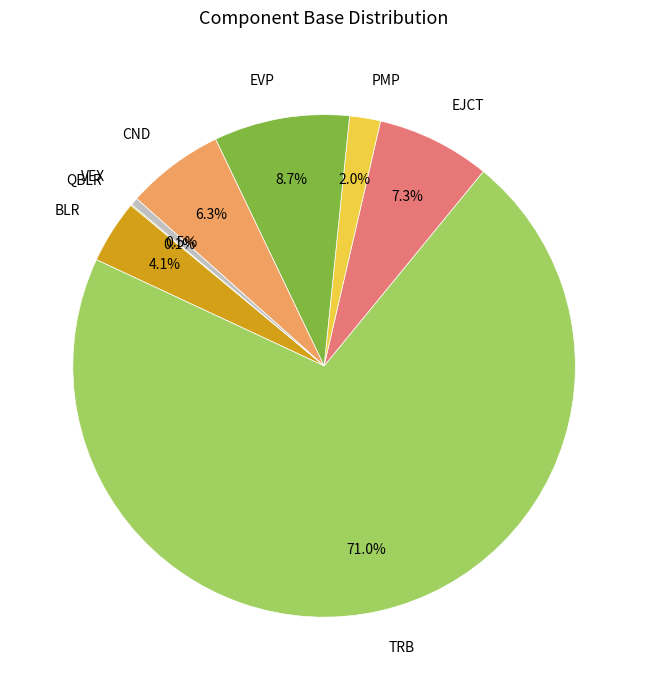

True or false: EVP accounts for 9% of the total.

True